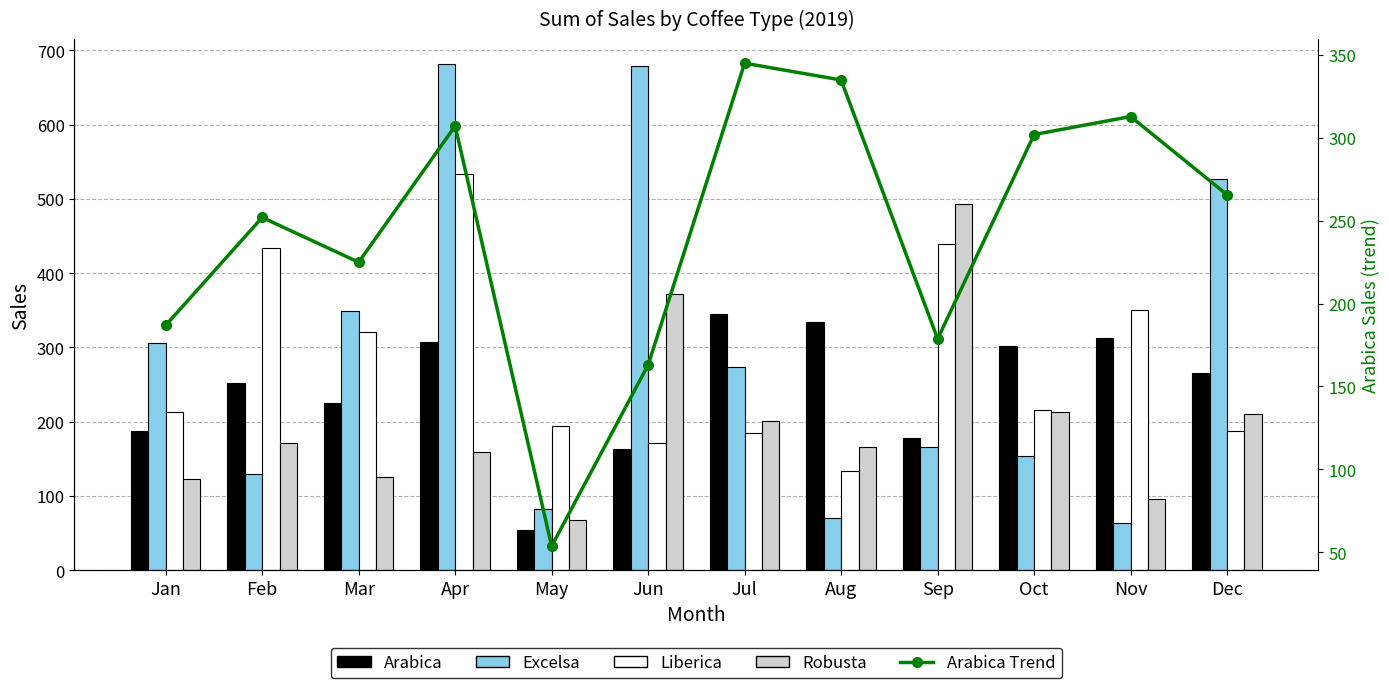

Which series has the widest spread of values?

Excelsa